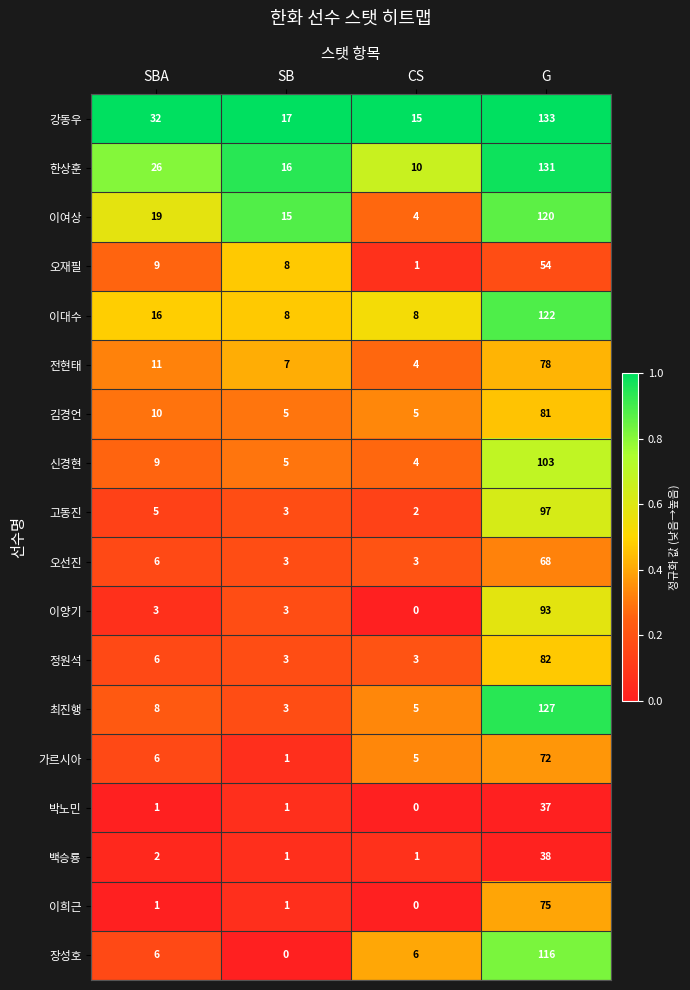

Which series has the largest total across all categories?

강동우